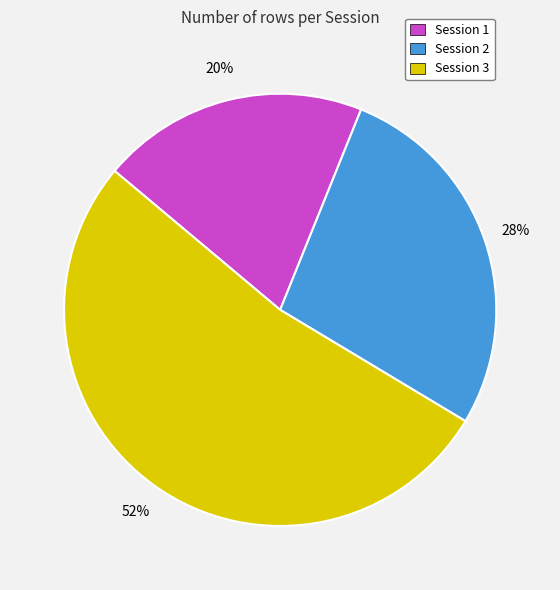

To the nearest percent, what portion does Session 2 represent?

28%